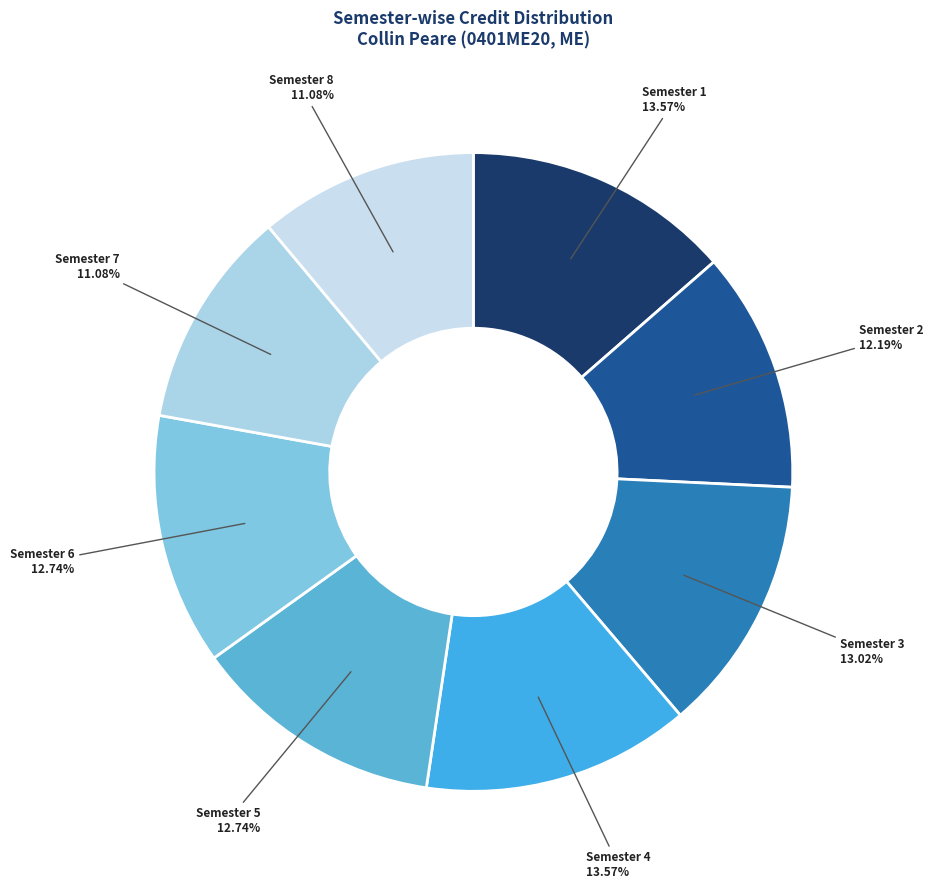

Does Semester 3 account for over 50% of the chart?

No